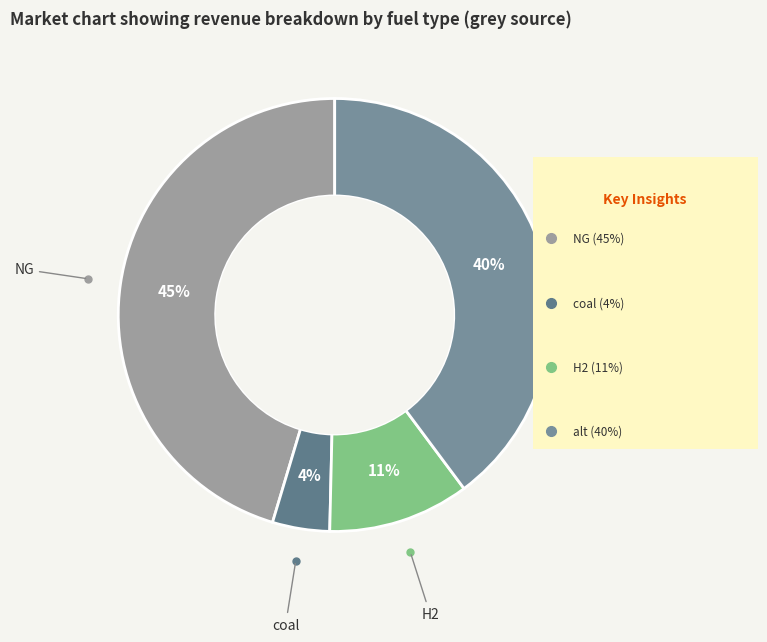

How many slices are in this pie chart?

4